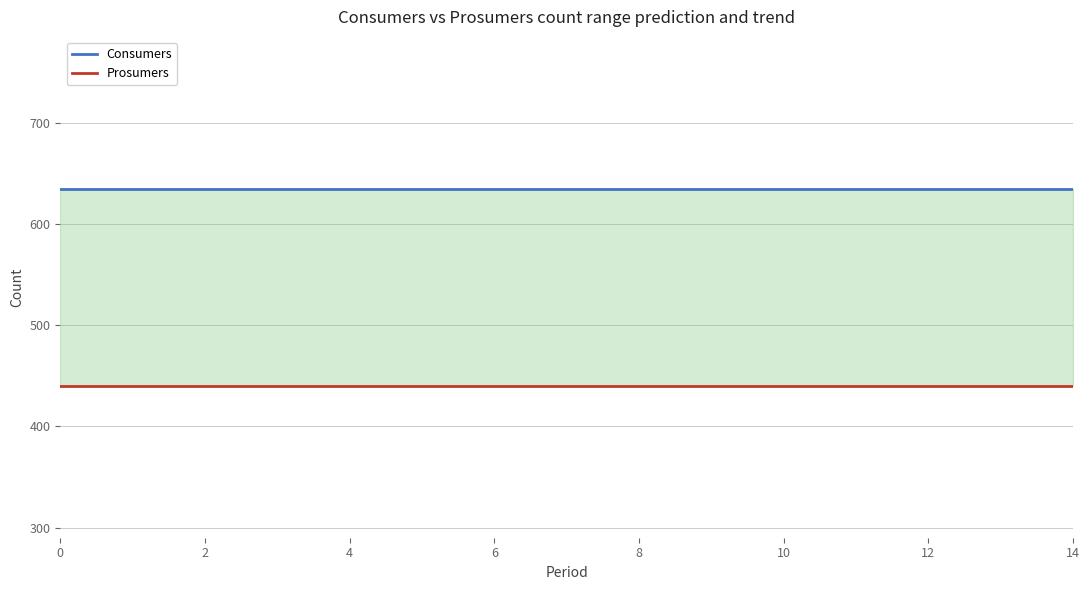

What is the spread (max minus min) of values at 6?

195